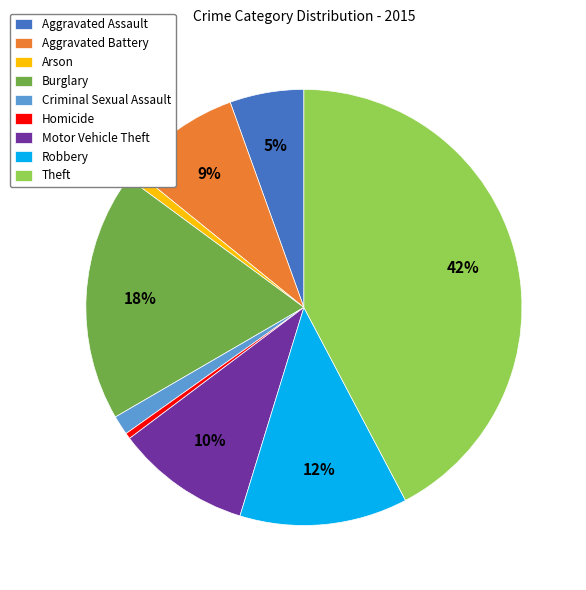

To the nearest percent, what portion does Burglary represent?

18%